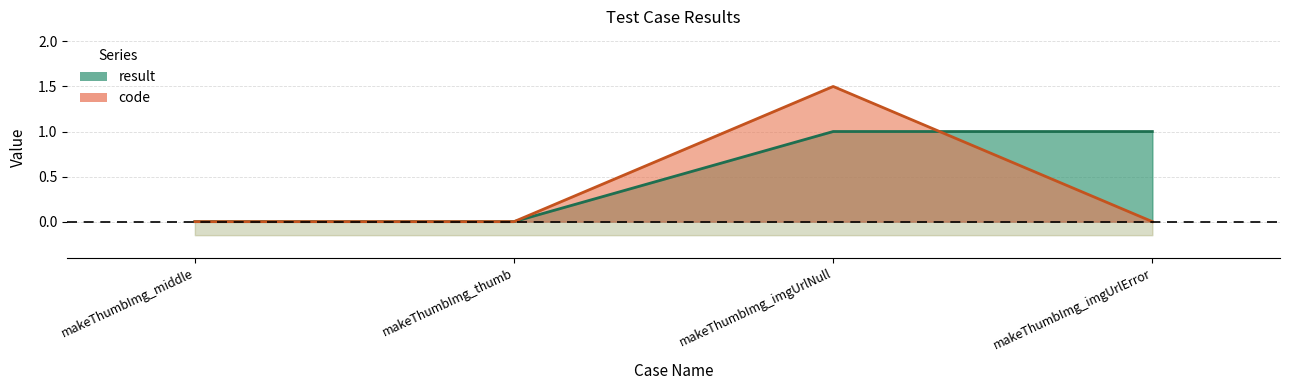

What is the difference between the highest and lowest values at makeThumbImg_imgUrlError?

1.0